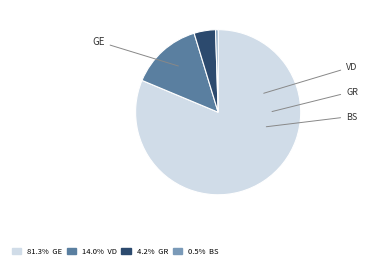

To the nearest percent, what percentage of the pie is GE?

81%